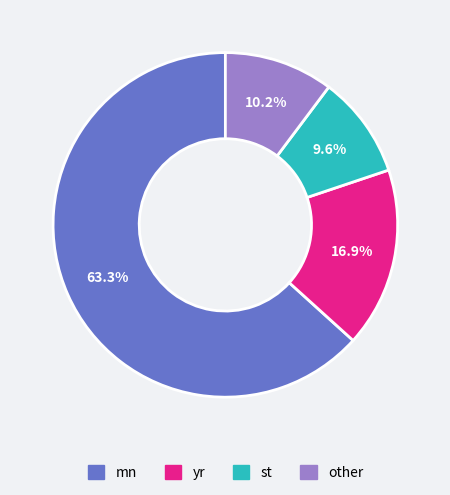

To the nearest percent, what percentage of the pie is yr?

17%